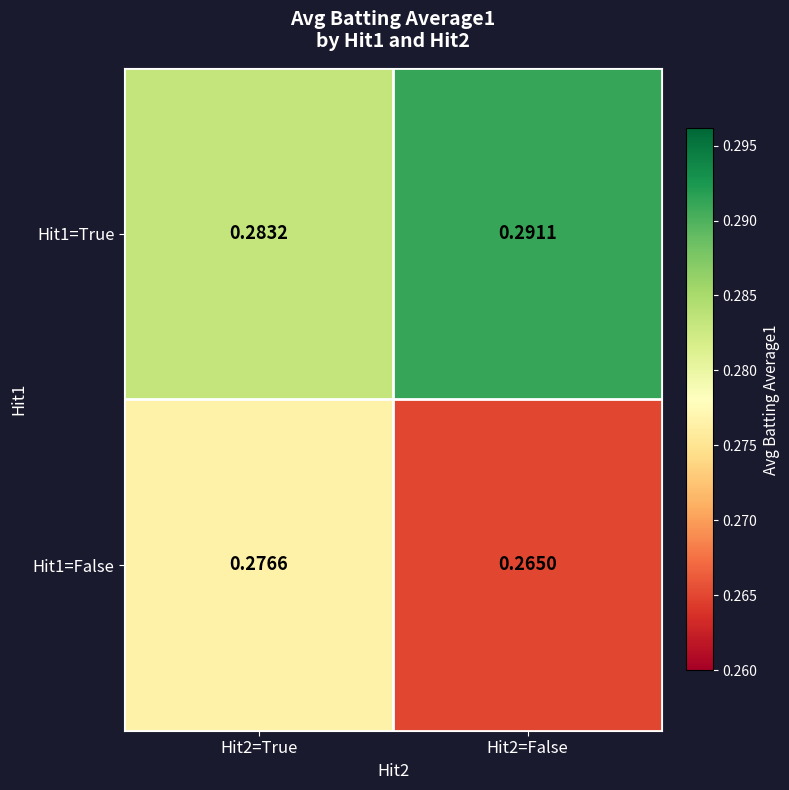

Is the value of Hit1=False at Hit2=True greater than the value of Hit1=True at Hit2=False?

No